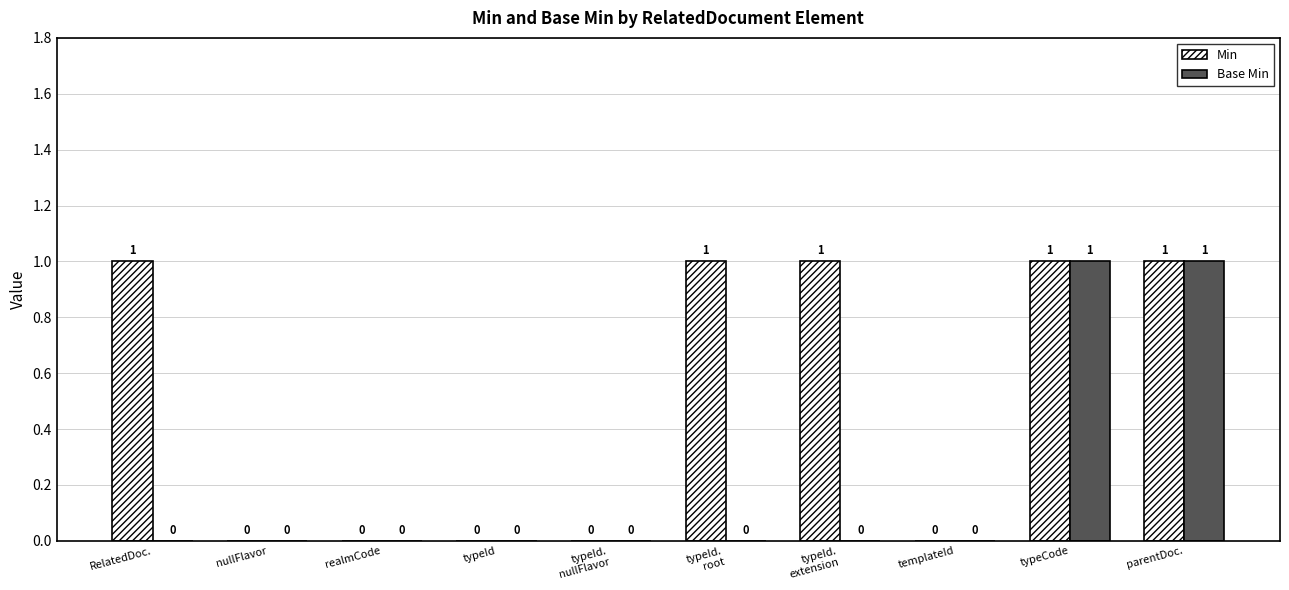

Is the value of Base Min at typeCode greater than the value of Min at realmCode?

Yes